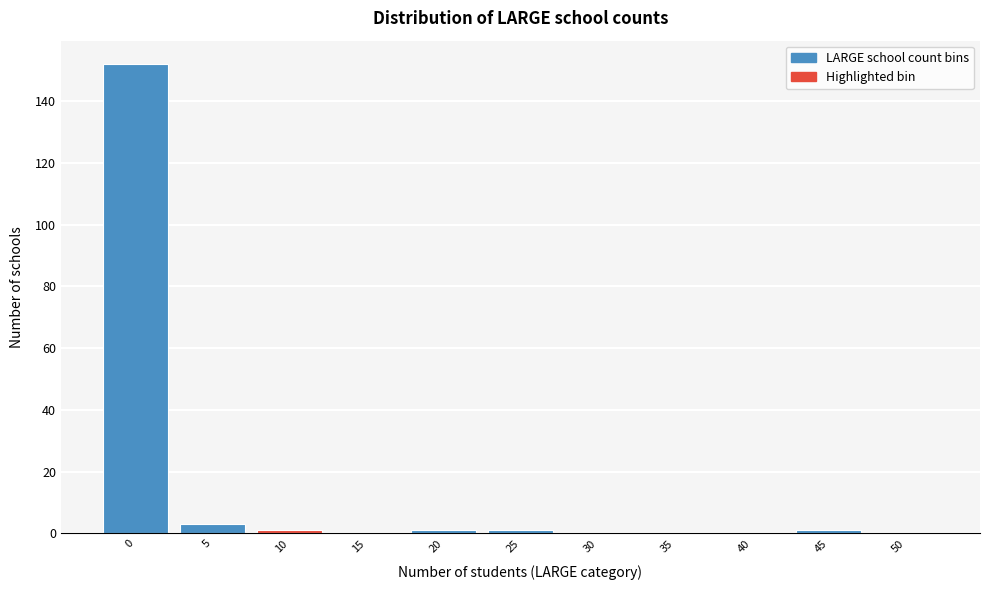

Reading left to right, transcribe all the data shown in this chart.

0=152	5=3	10=1	15=0	20=1	25=1	30=0	35=0	40=0	45=1	50=0